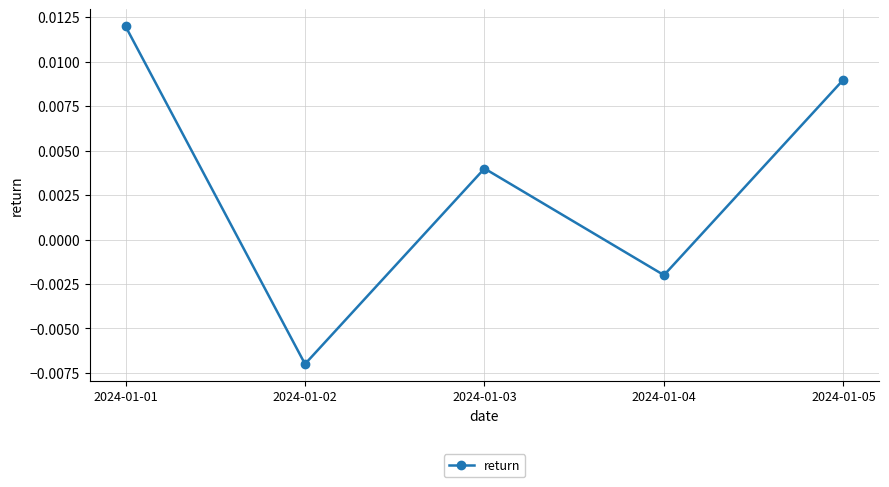

Rank the categories by value from lowest to highest.

2024-01-02, 2024-01-04, 2024-01-03, 2024-01-05, 2024-01-01